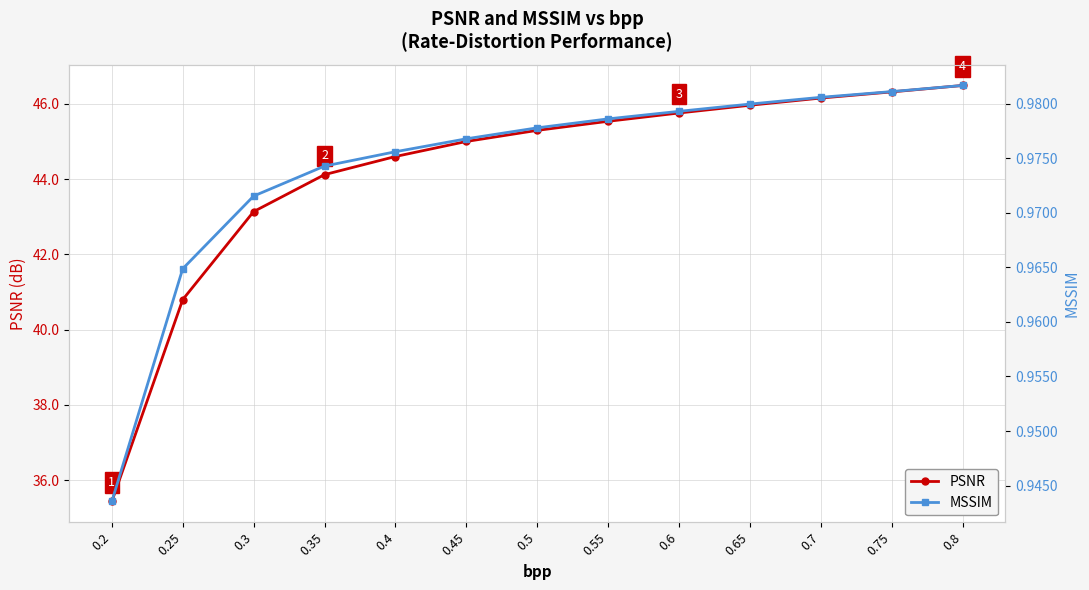

True or false: PSNR and MSSIM cross at least once.

False